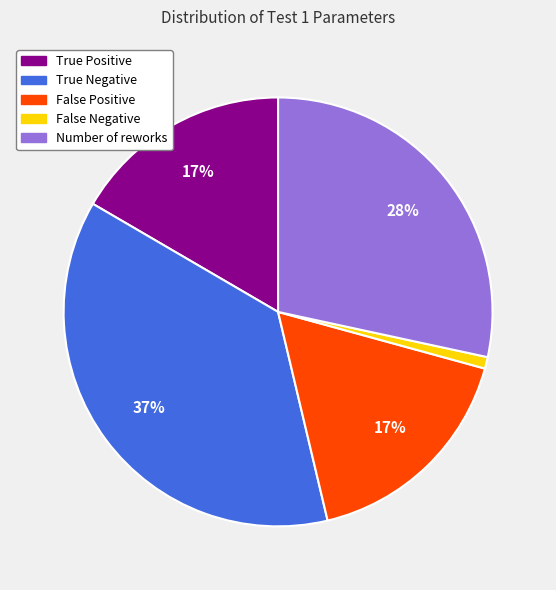

To the nearest percent, what portion does Number of reworks represent?

28%